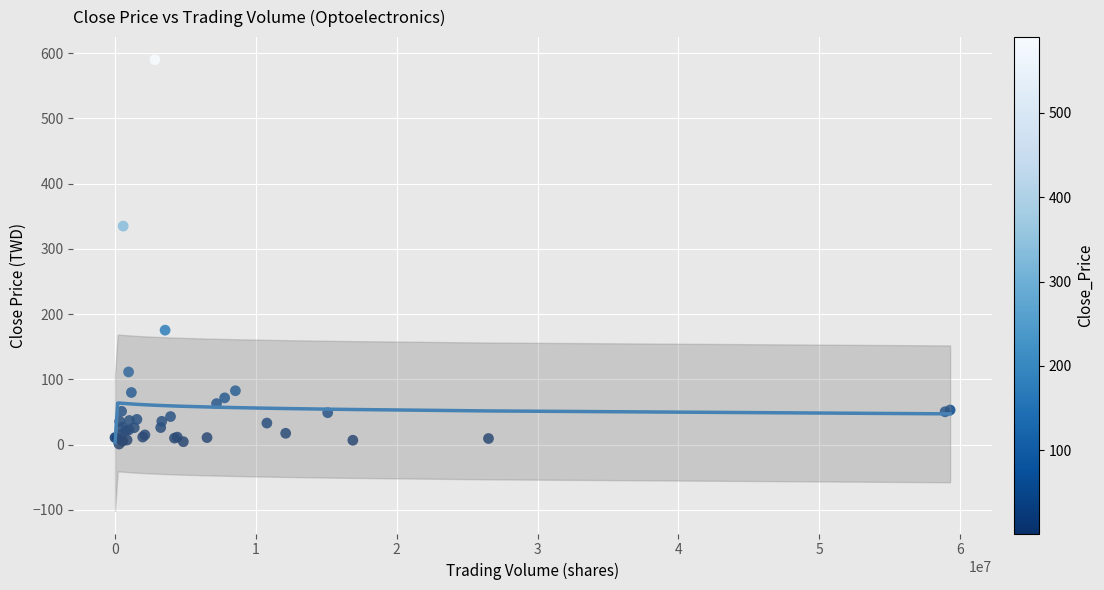

What Y value in the scatter plot is closest to 295?

335.0